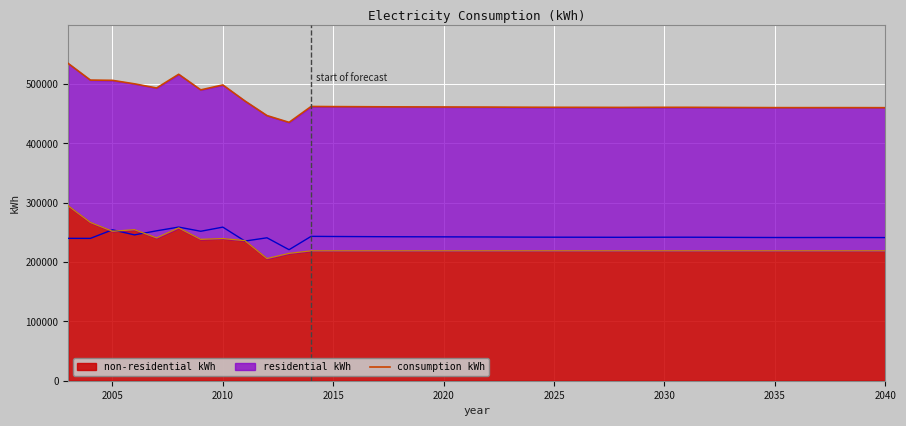

Reading left to right, transcribe all the data shown in this chart.

consumption kWh: 534671	506743	506279	500402	493399	516519	490211	498521	471527	446906	435486	462265	462027	461869	461709	461582	461494	461409	461315	461223	461065	460940	460848	460799	460732	460652	460757	460815	460823	460702	460551	460411	460314	460280	460298	460306	460265	460192
residential kWh (line): 239964	239906	254367	245807	252654	258943	251909	258898	235387	240915	220837	243339	243100	242942	242782	242656	242567	242483	242388	242297	242138	242013	241921	241872	241806	241725	241831	241888	241897	241776	241624	241485	241388	241353	241372	241379	241338	241265
non-residential kWh (line): 294707	266837	251912	254595	240745	257576	238302	239623	236140	205991	214649	218927	218927	218927	218927	218927	218927	218927	218927	218927	218927	218927	218927	218927	218927	218927	218927	218927	218927	218927	218927	218927	218927	218927	218927	218927	218927	218927